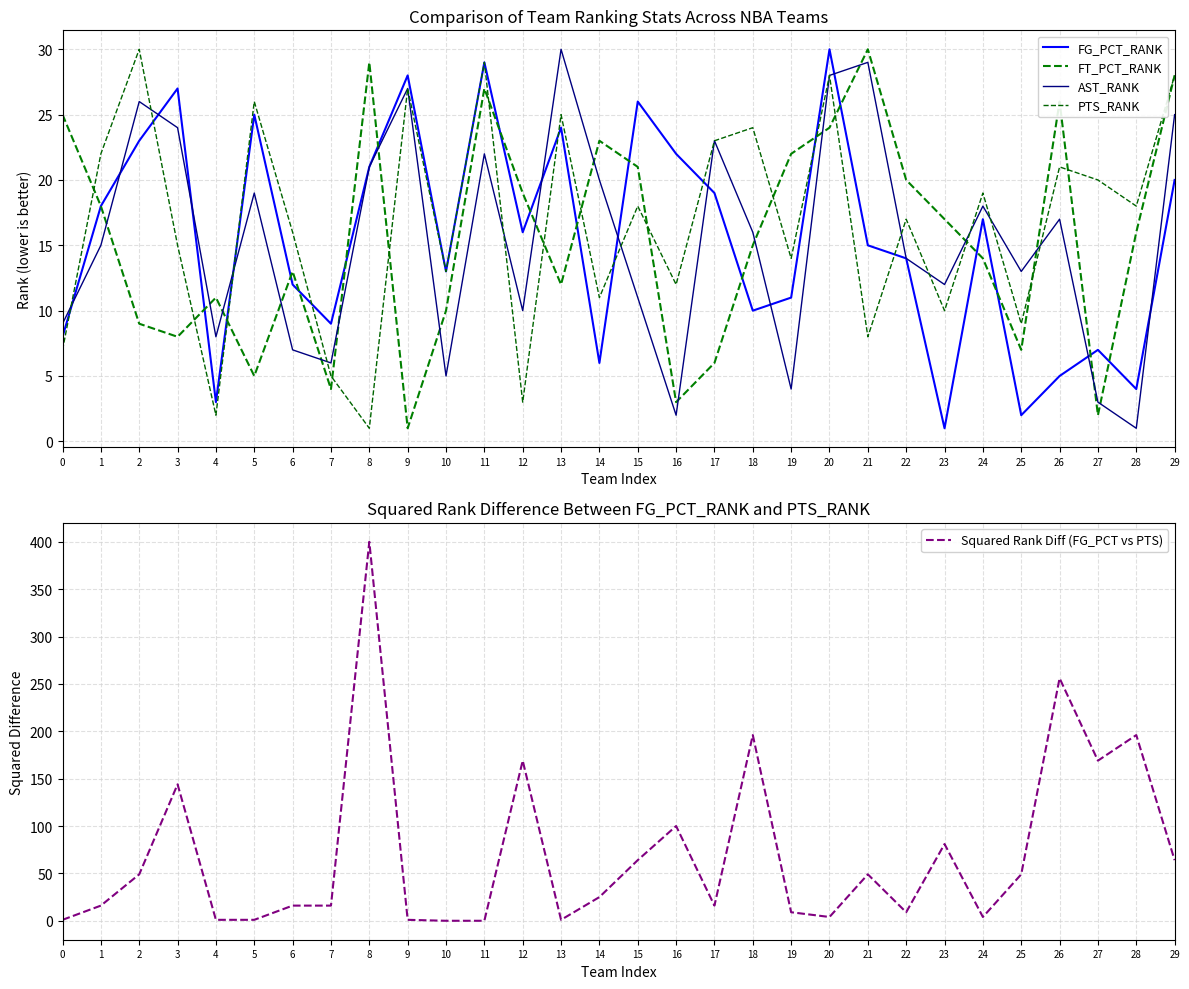

Is this an area chart (filled region under the line)?

No